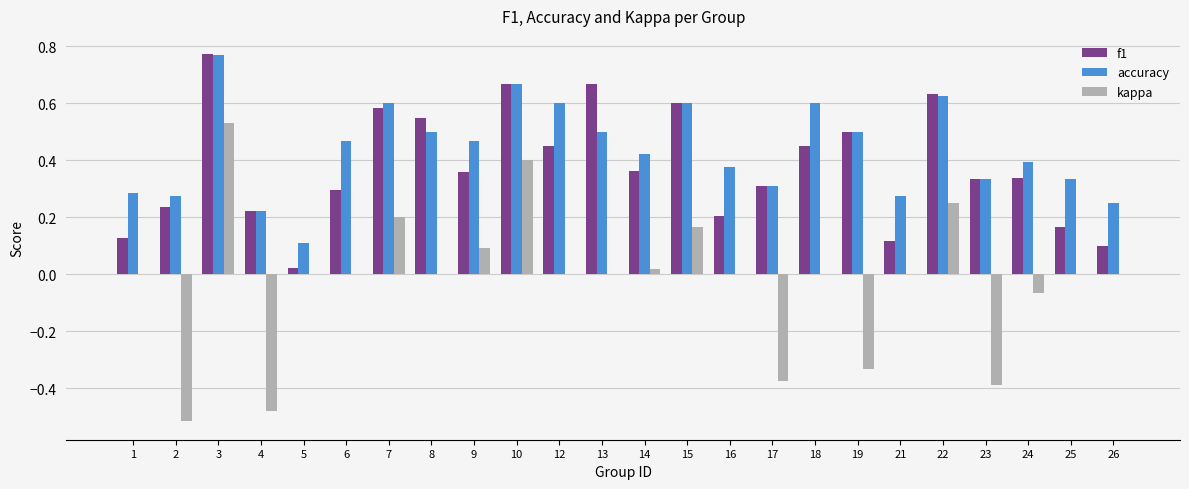

Which series changed the most between 4 and 16?

kappa